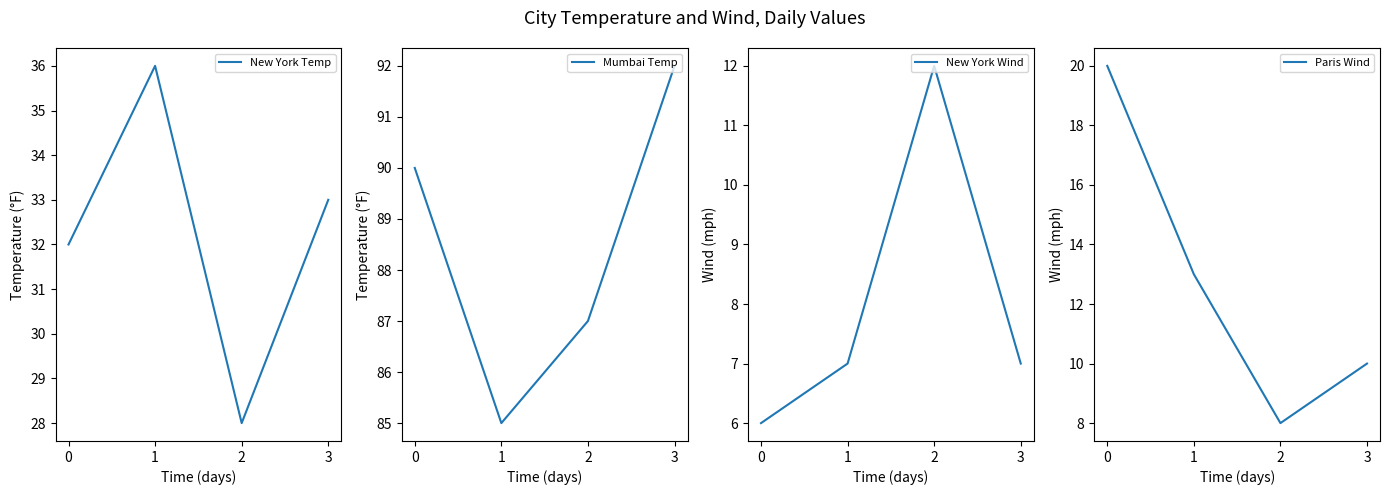

Is the value of New York Wind at 3 greater than the value of Mumbai Temp at 2?

No